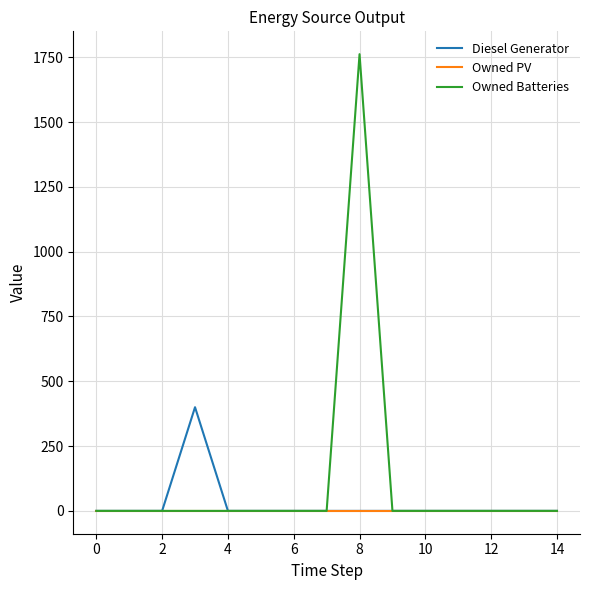

Which series has the widest spread of values?

Owned Batteries